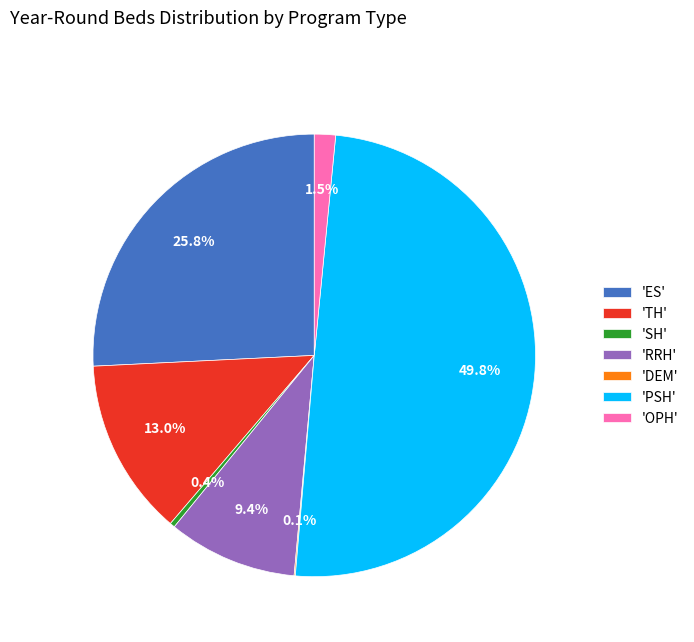

What percentage is NOT represented by 'ES'?

74.2%